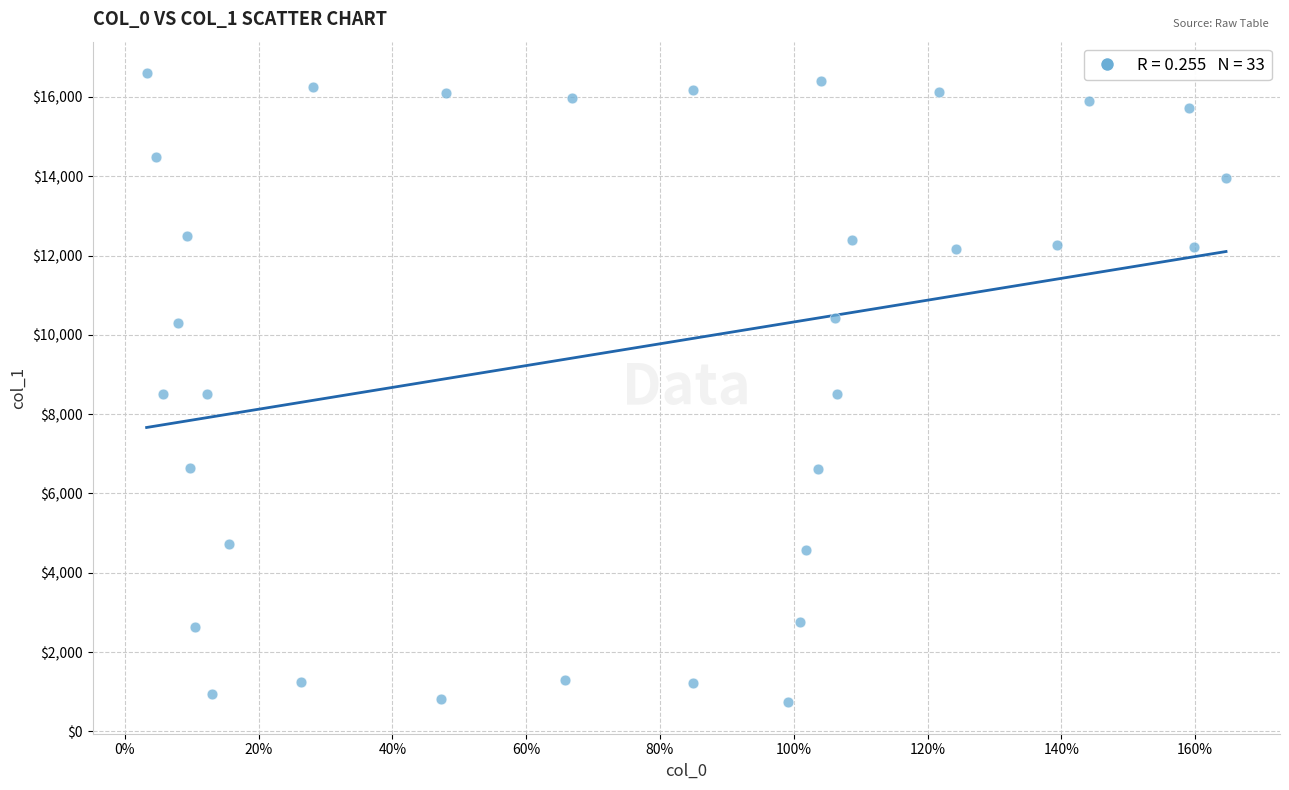

What is the range of Y values (max minus min)?

15869.8